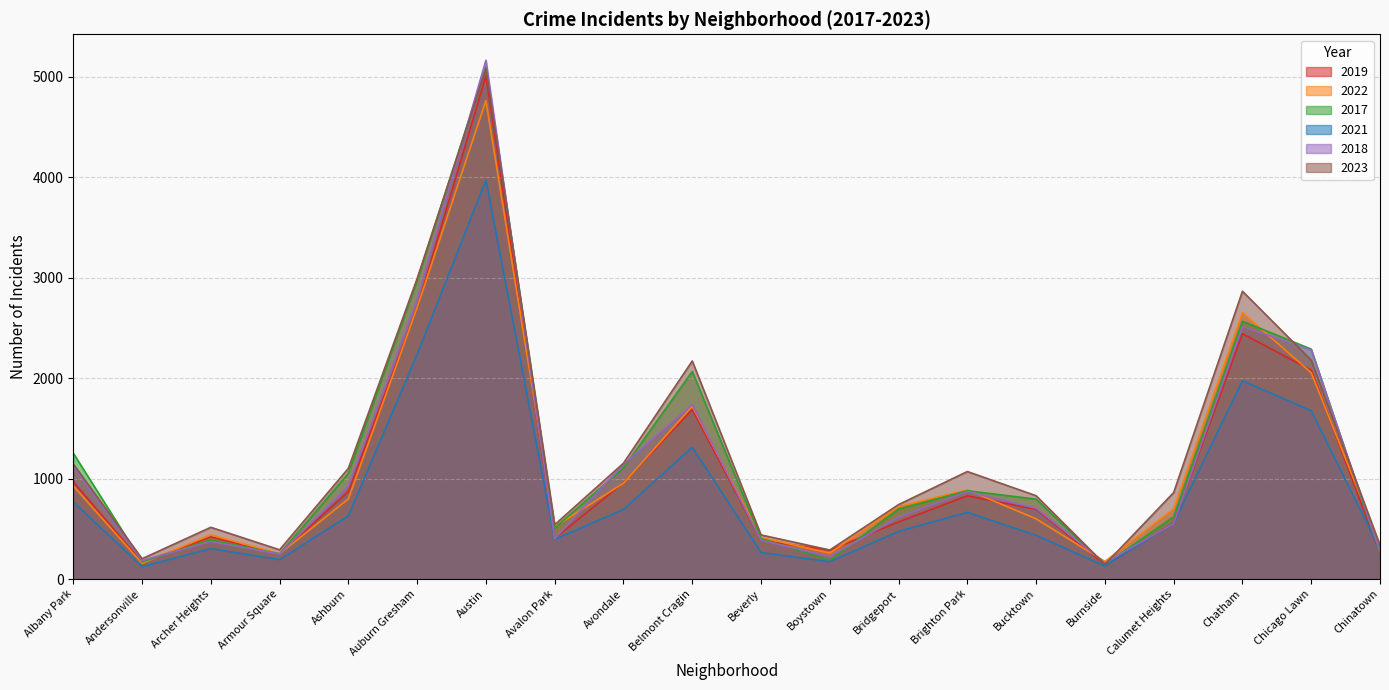

What is the average value of the 2021 series?

863